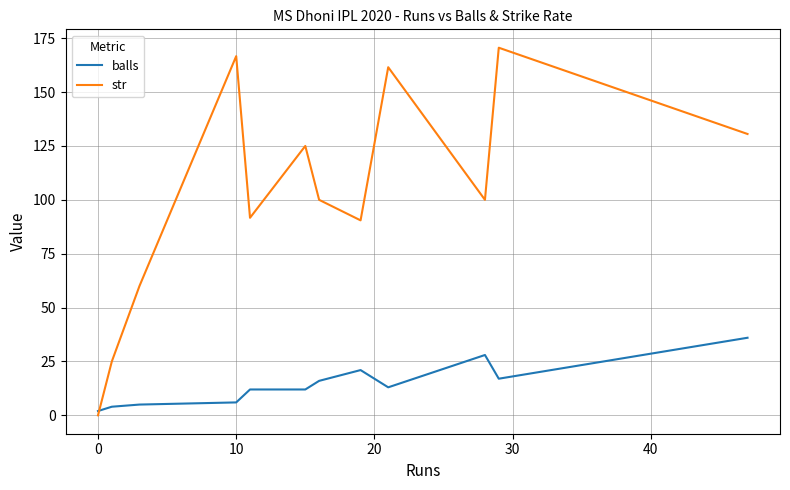

How many times do str and balls cross each other?

1